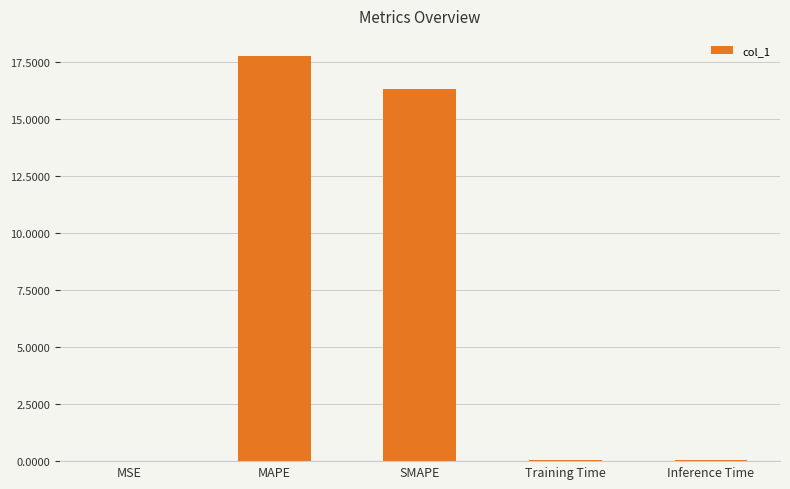

True or false: the data shows 25.8 at MAPE.

False